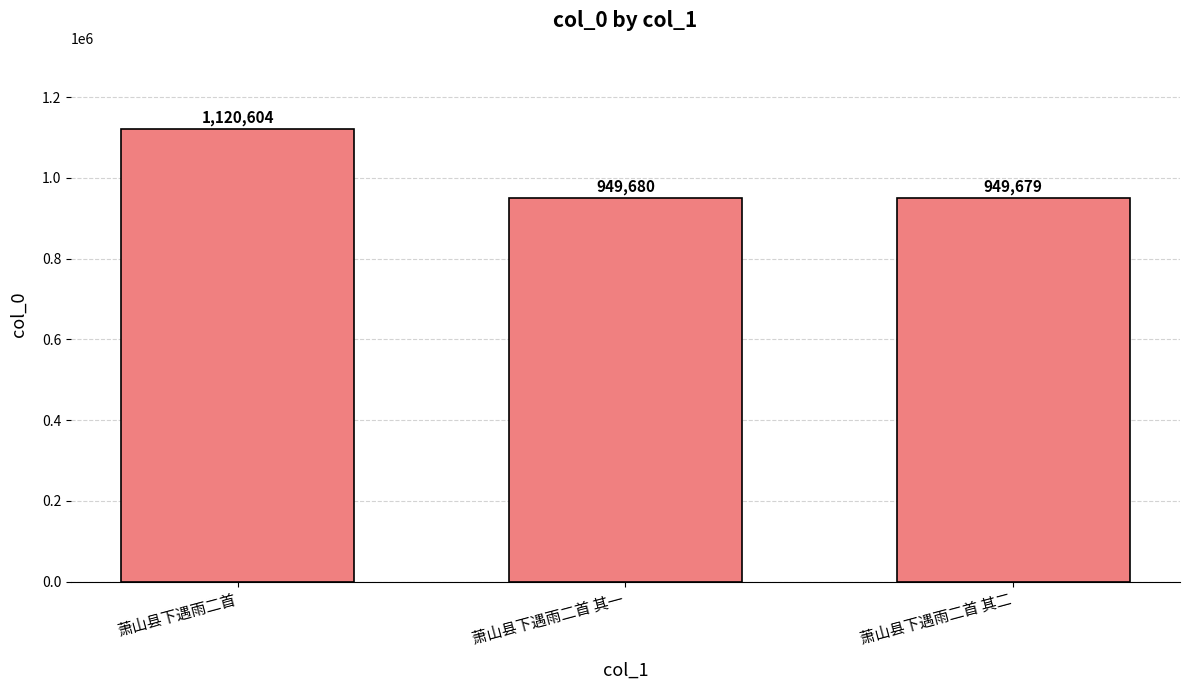

Reading left to right, transcribe all the data shown in this chart.

1120604	949680	949679